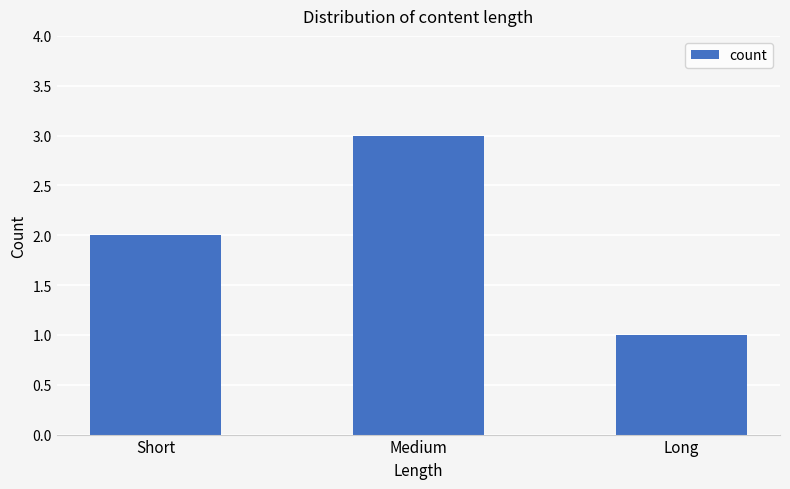

What is the greatest value displayed?

3